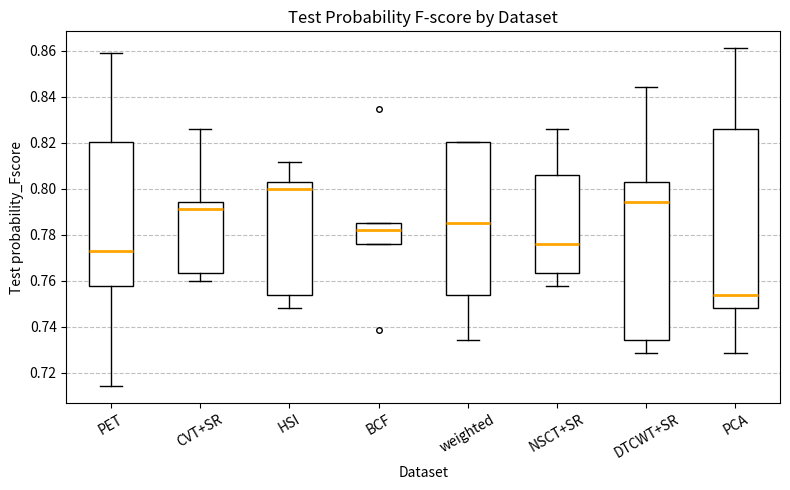

Which box has the highest median line?

HSI